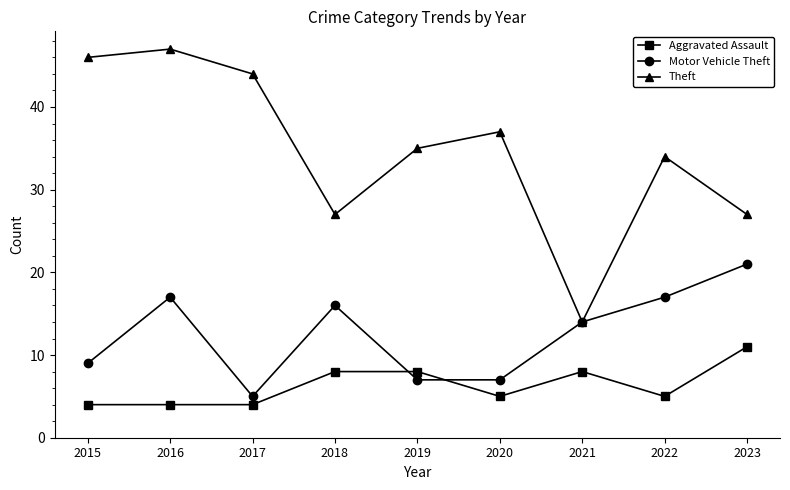

What is the difference between the second highest and second lowest values in the Aggravated Assault series?

4